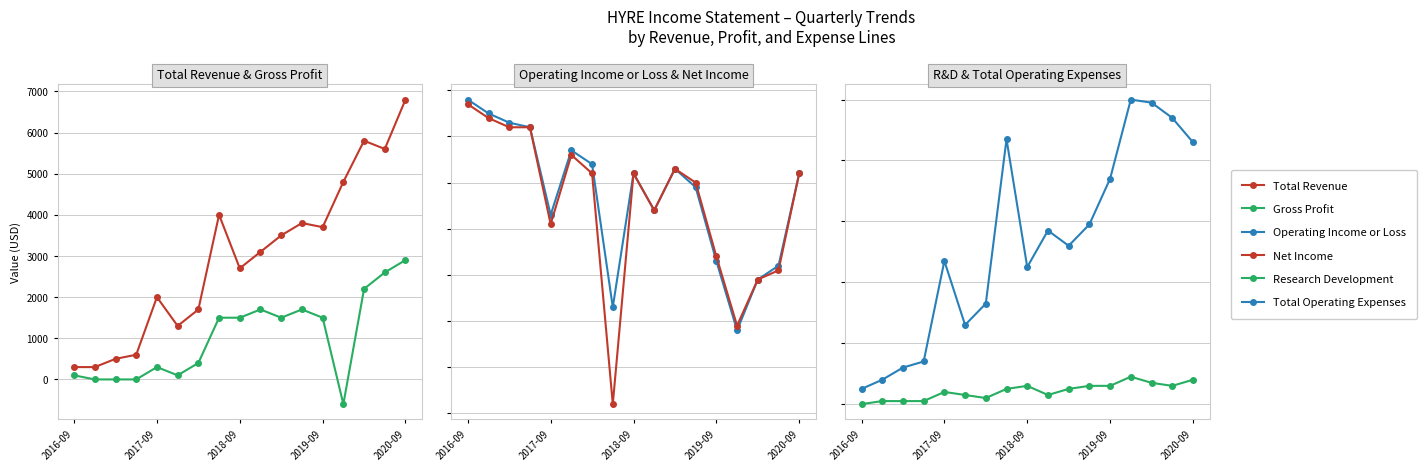

Where is the first local maximum for Operating Income or Loss?

5